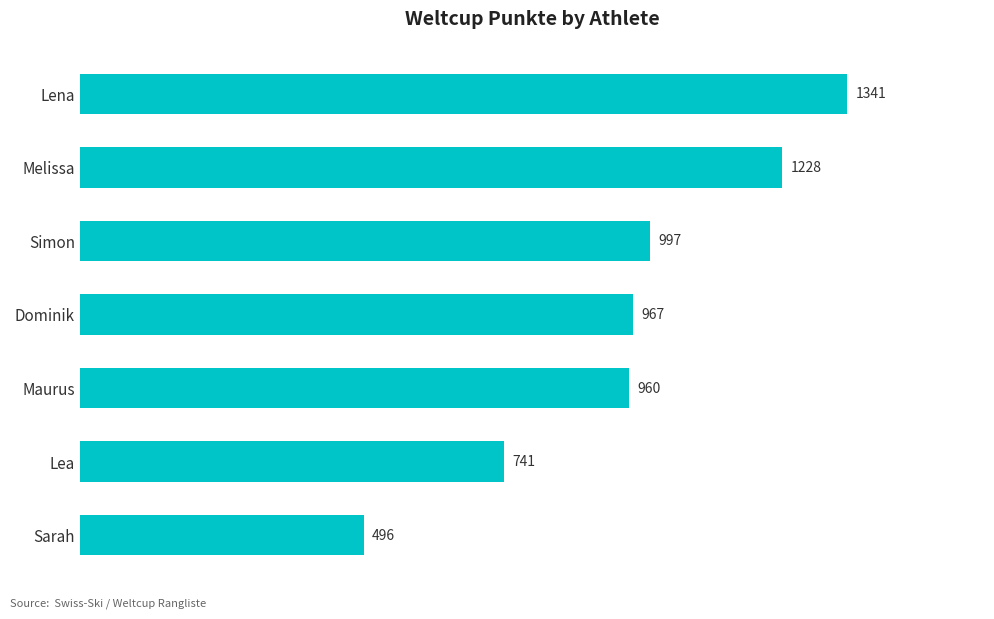

Count the values in the range 741 to 1228.

5